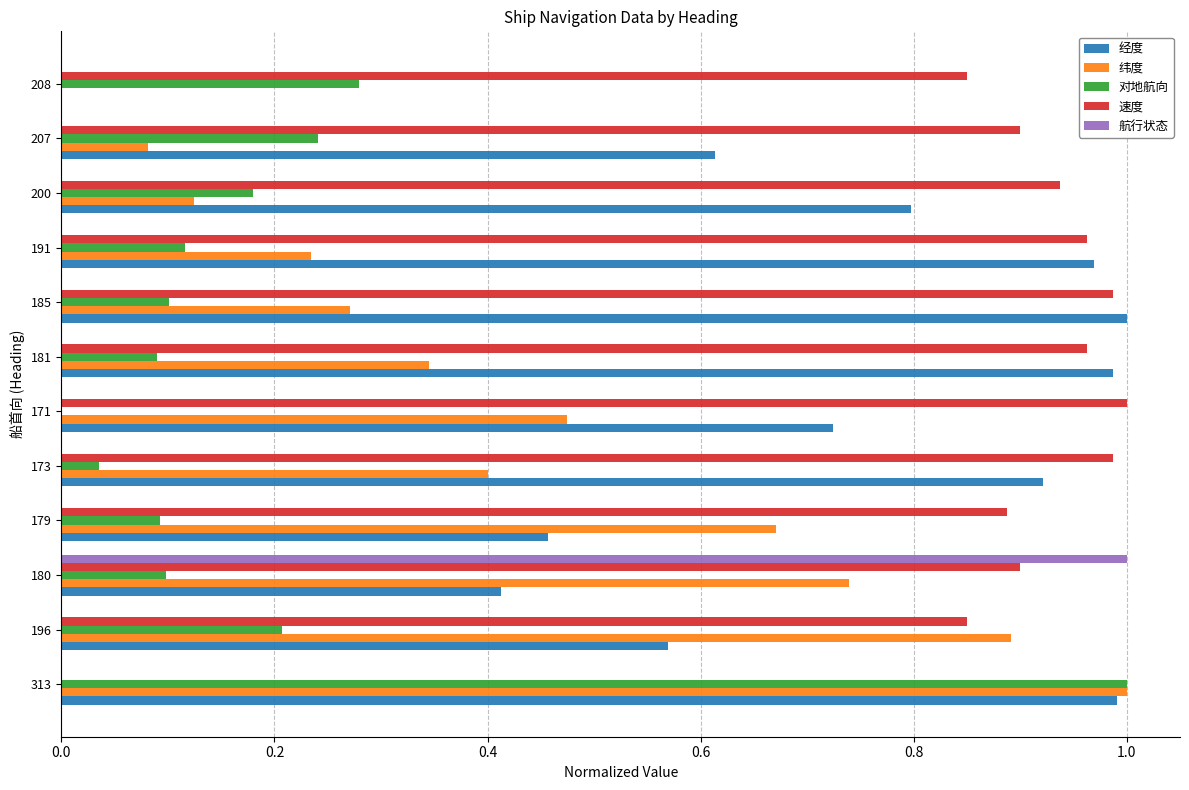

What is the sum of all 纬度 values?

5.2